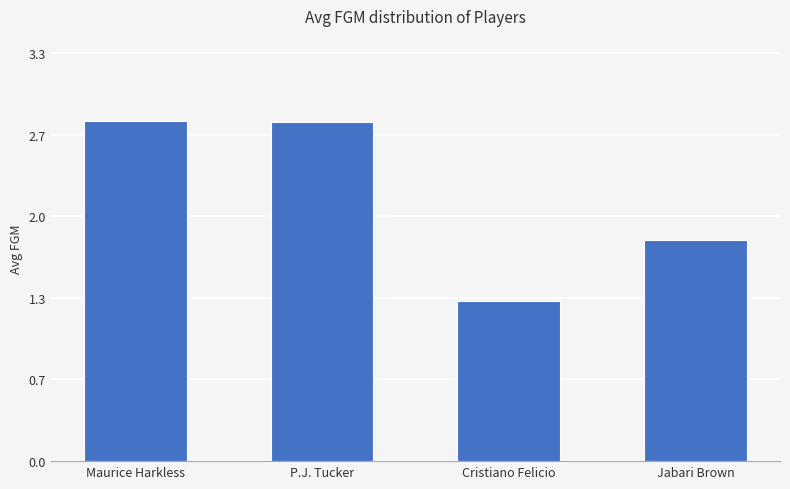

What is the greatest value displayed?

2.8